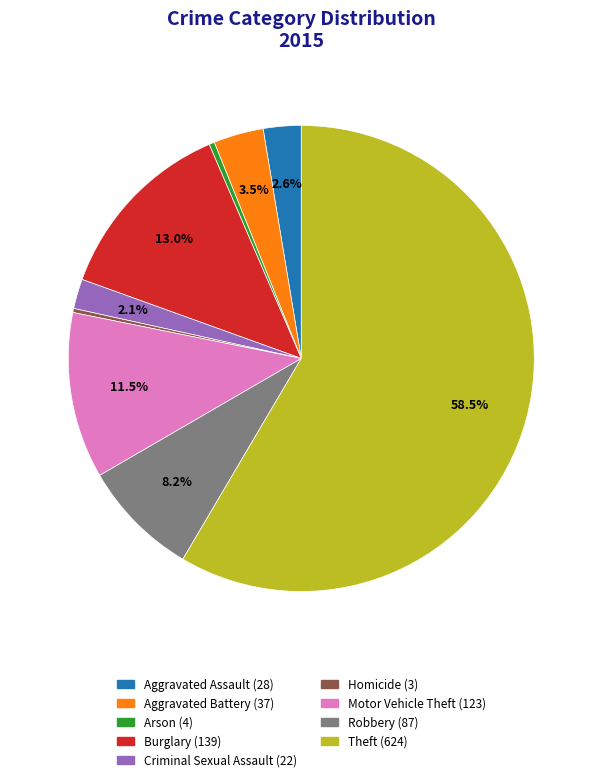

To the nearest percent, what percentage of the pie is Robbery?

8%